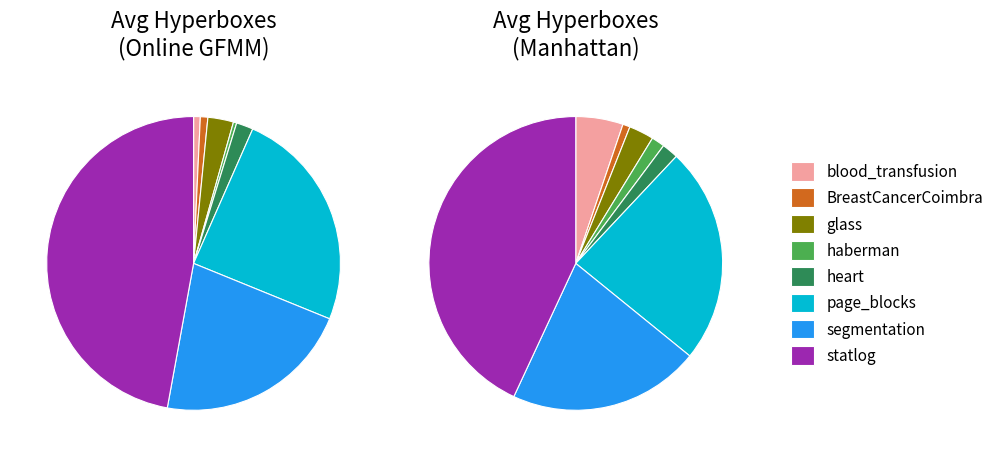

What percentage do page_blocks and haberman together represent?

24.9%